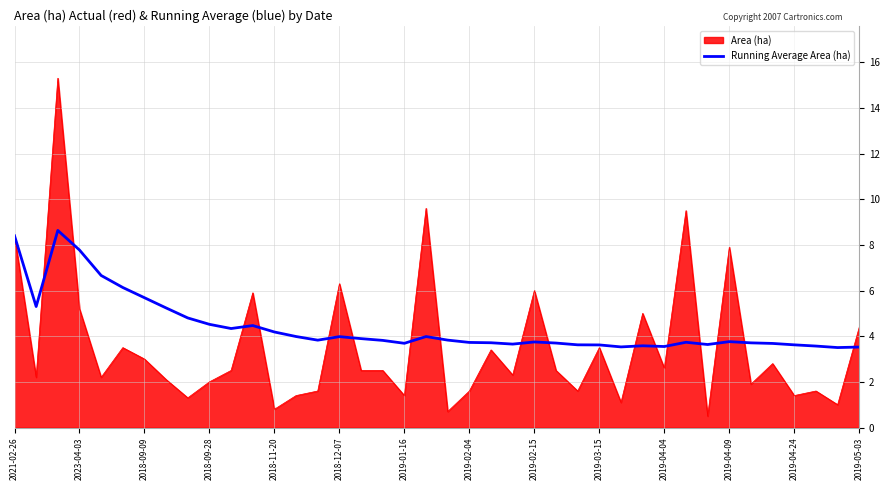

What is the maximum value shown in the chart?

15.3